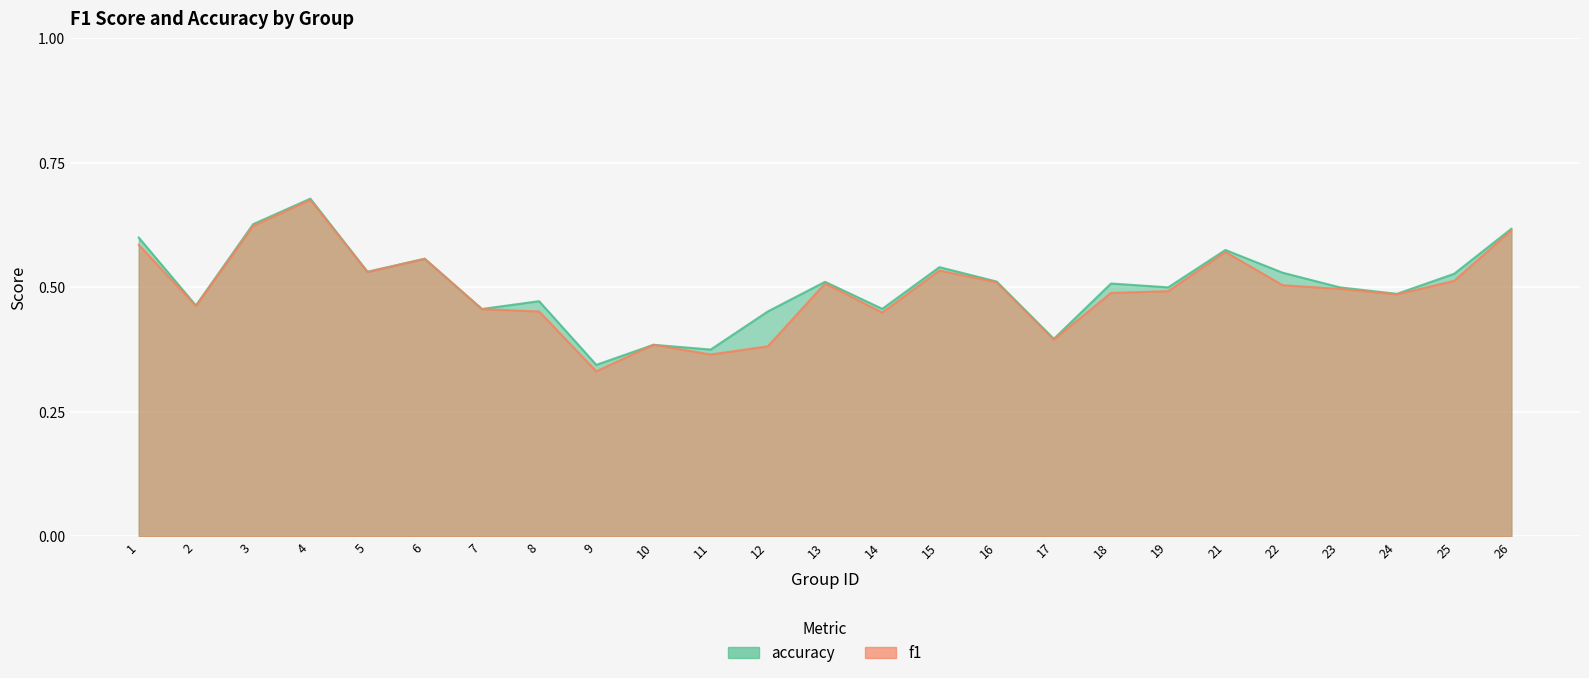

At 8, list the series in order from smallest to largest.

f1, accuracy